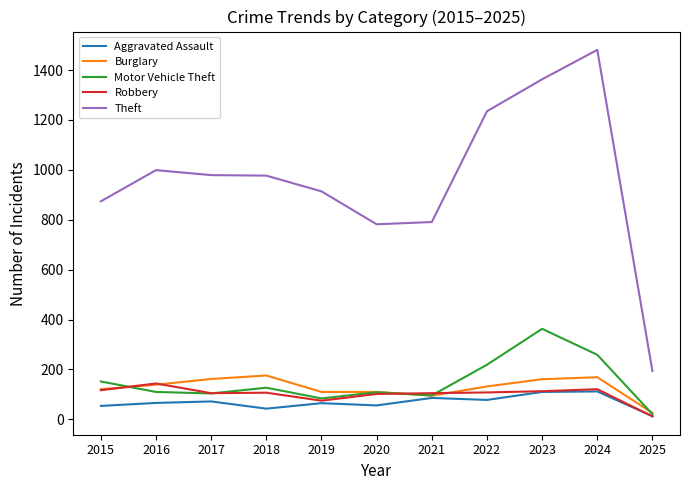

What is the difference between the highest and lowest values at 2015?

820